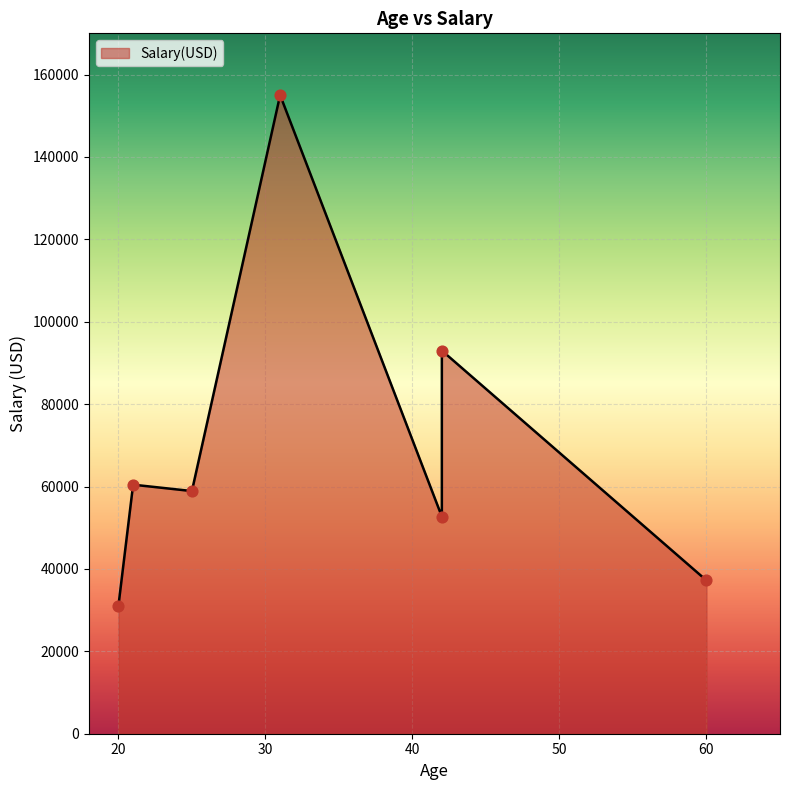

Which has a higher value, 60 or 42?

42